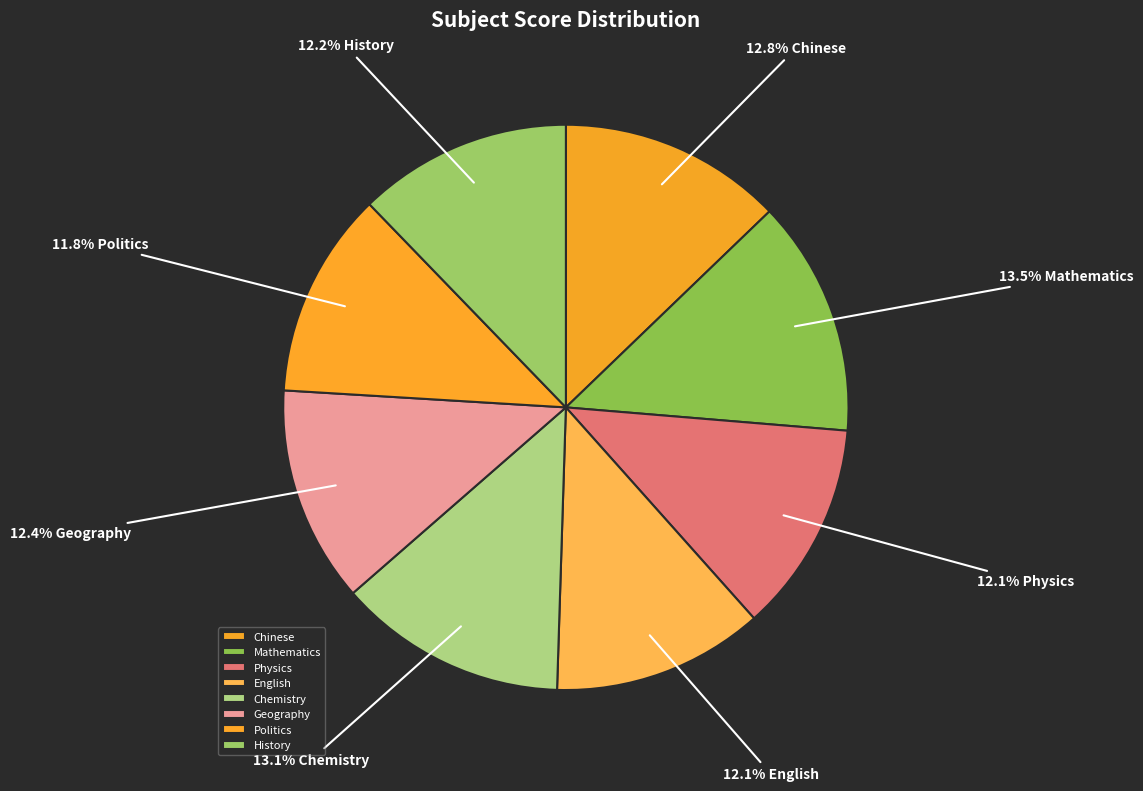

Is there a majority slice in this chart?

No